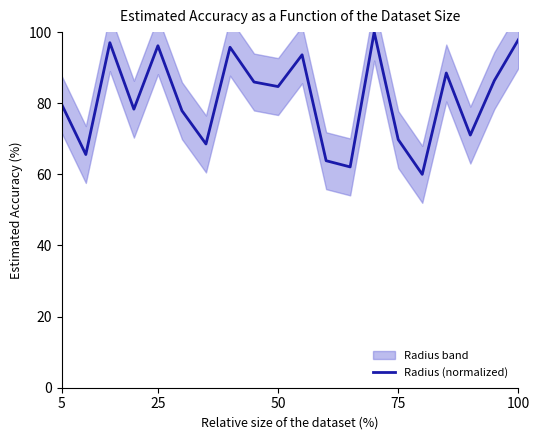

How many points are lower than both their immediate neighbors (excluding endpoints)?

7